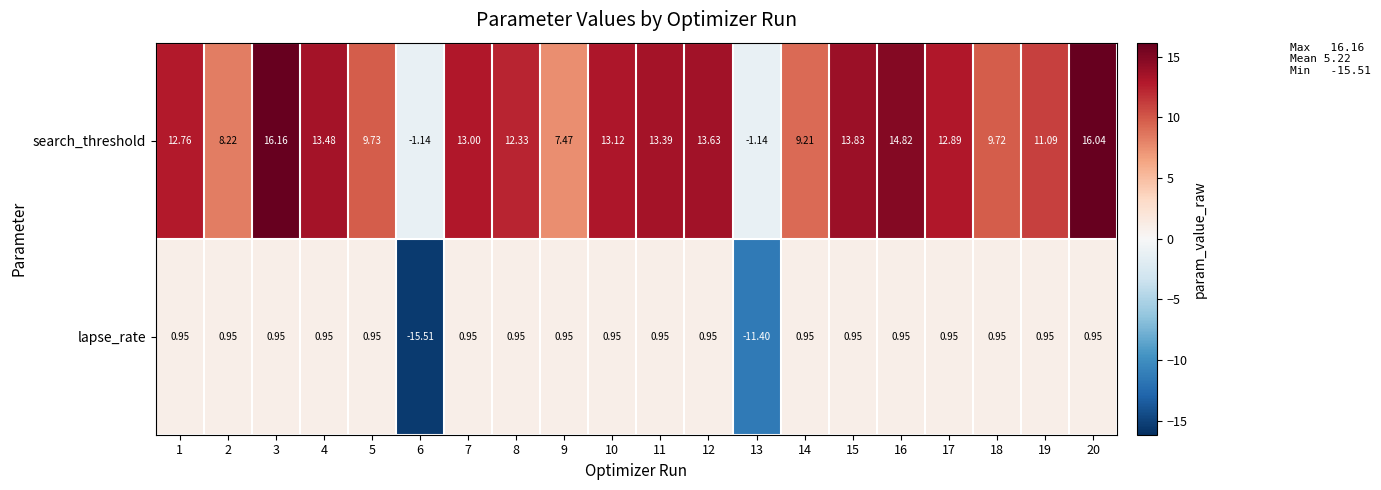

Which category has the lowest value across all series?

6